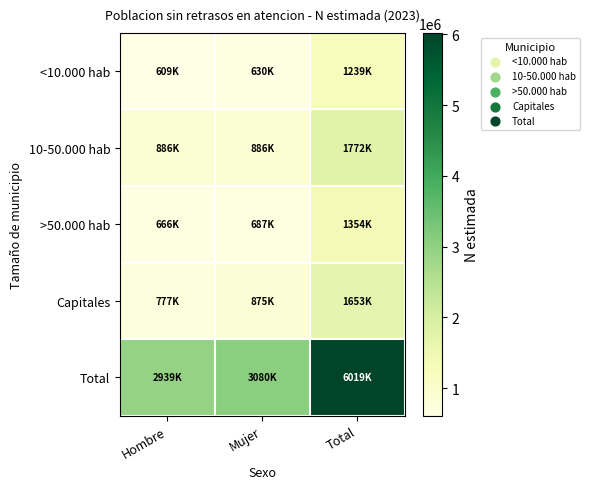

Reading left to right, list all the values displayed in this chart.

<10.000 hab: Hombre=609061	Mujer=630368	Total=1239429
10-50.000 hab: Hombre=886131	Mujer=886162	Total=1772293
>50.000 hab: Hombre=666940	Mujer=687694	Total=1354635
Capitales: Hombre=777499	Mujer=875993	Total=1653492
Total: Hombre=2939631	Mujer=3080217	Total=6019848